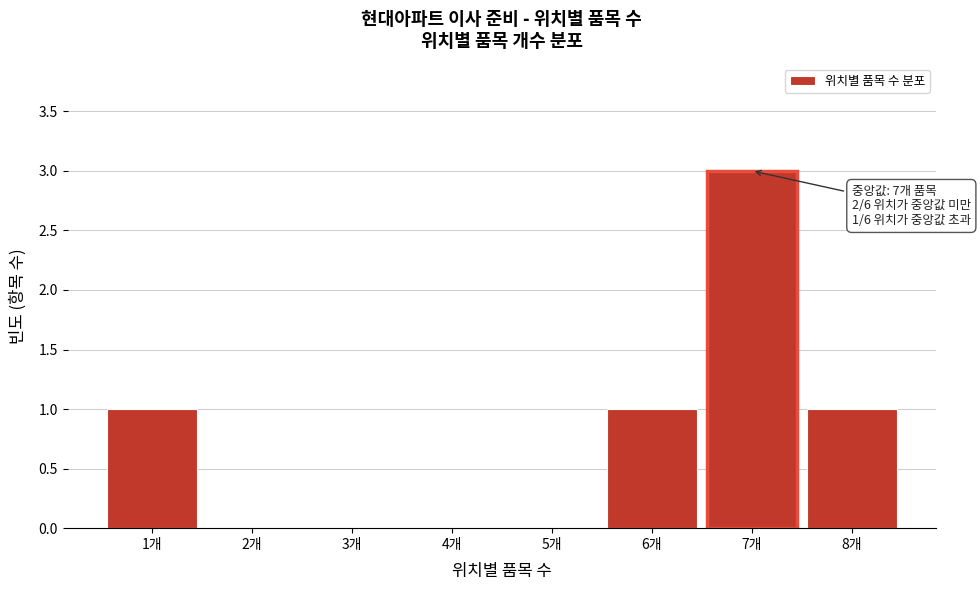

Which range on the x-axis has the tallest bar?

6.5 to 7.5